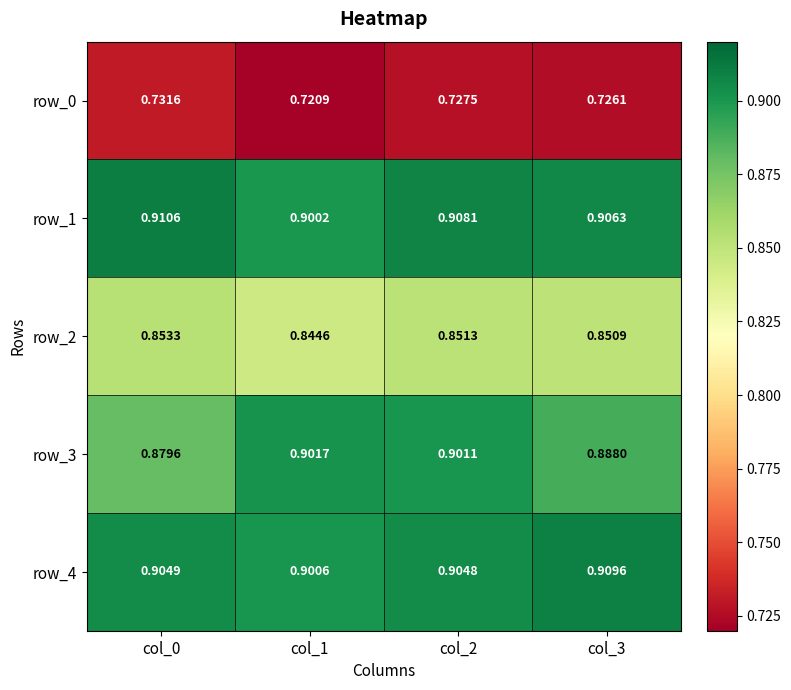

Count the row_1 values in the range 0 to 1.

4